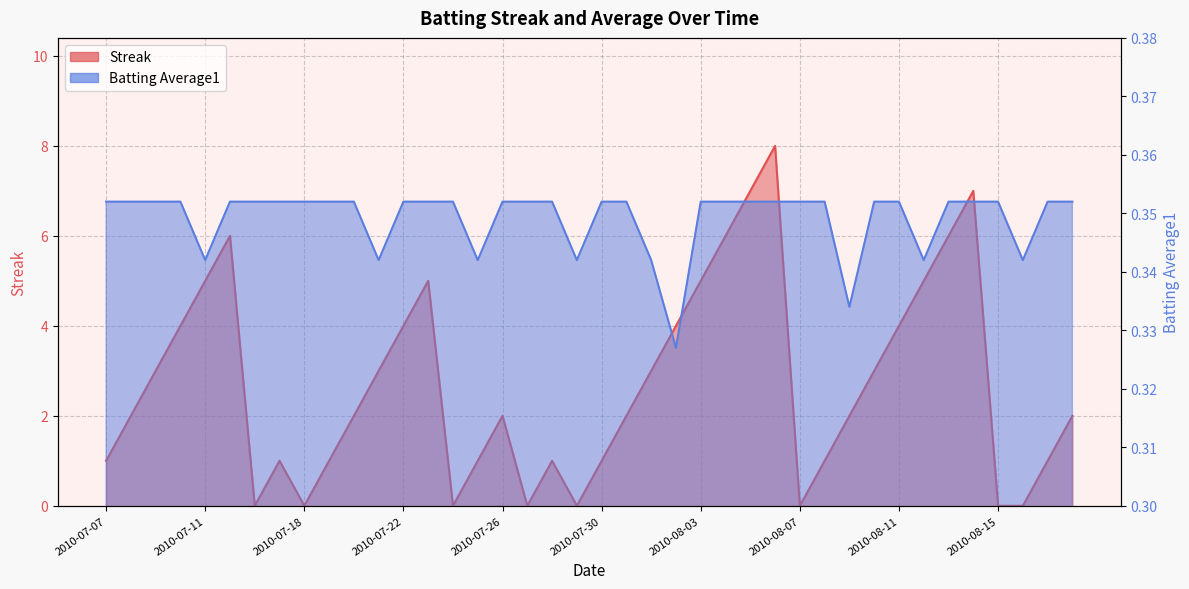

Is it true that Streak equals 0.4 at 2010-08-17?

False